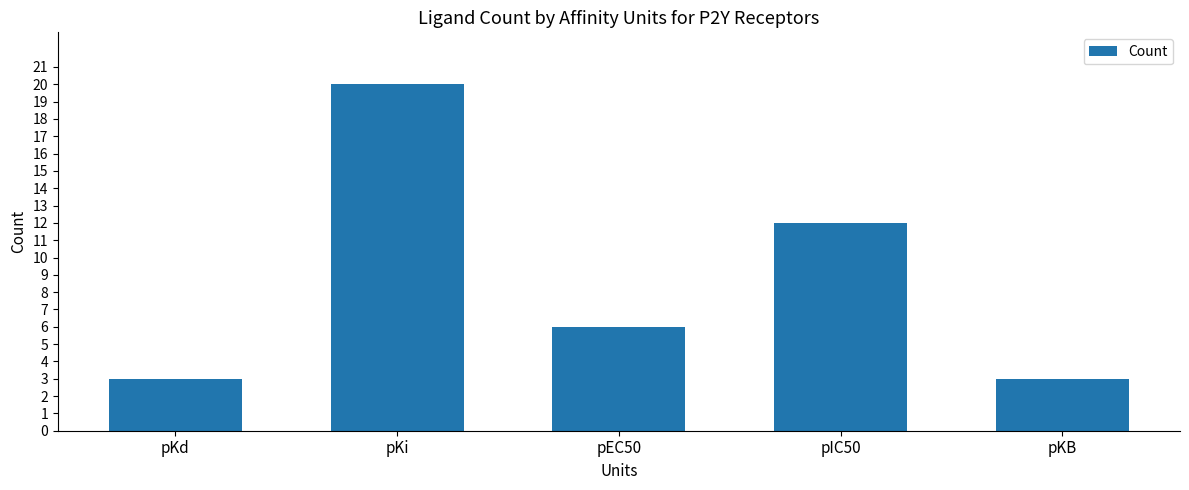

True or false: the data shows 4 at pKd.

False